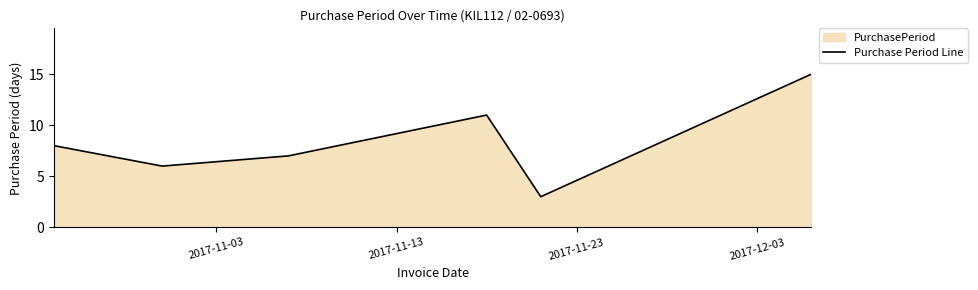

True or false: there are more than 1 points higher than both neighbors.

False